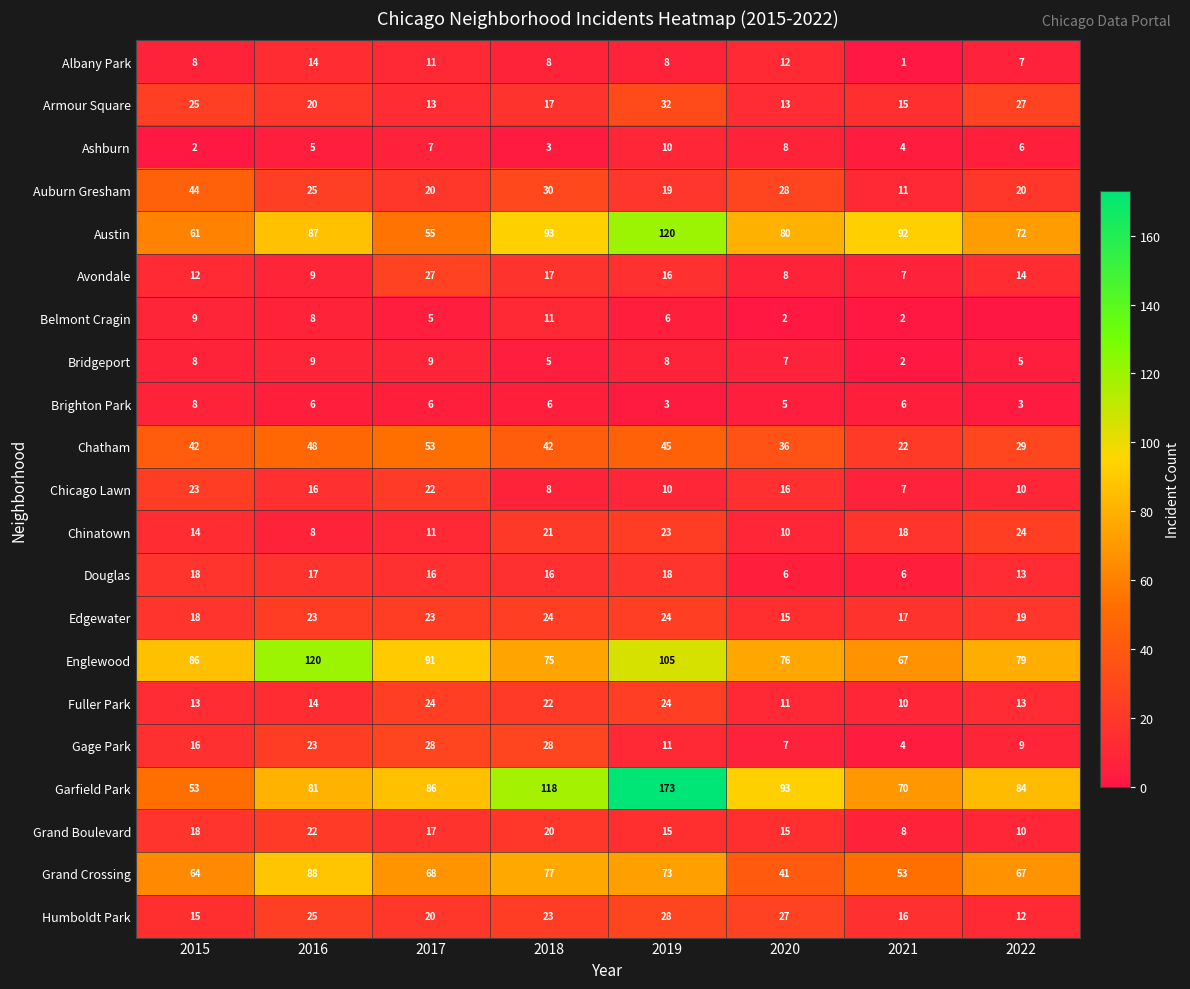

What is the difference between the Garfield Park values at 2021 and 2019?

103